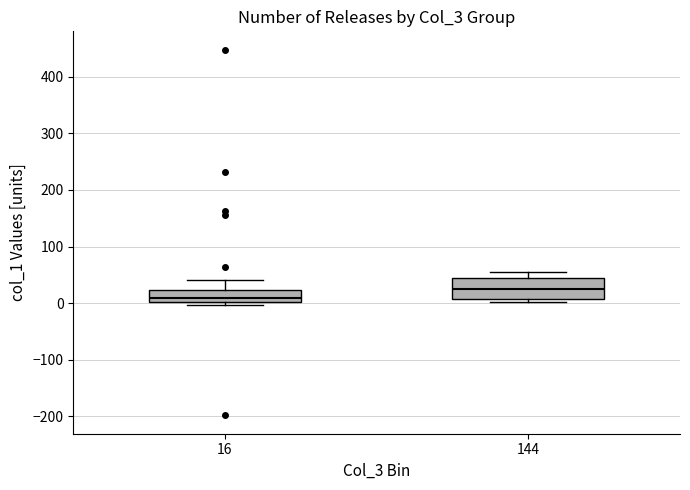

Reading left to right, transcribe this box plot: for each box, give where its median line is, the range the box spans, and where its two whiskers end, as read against the y-axis. The values are not printed on the chart, so give them approximately, as read against the axis.

16: median 10, box 0 to 20, whiskers 0 (just below the box's lower edge) to 40
144: median 20, box 10 to 40, whiskers 0 to 60